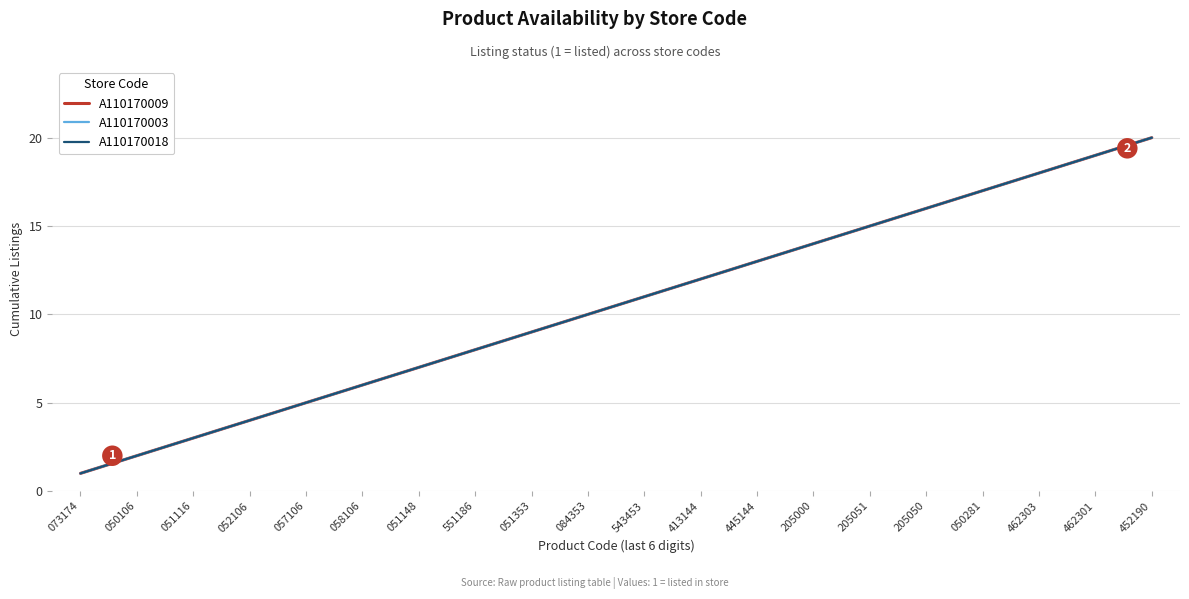

Does the chart display data point markers on the line(s)?

No